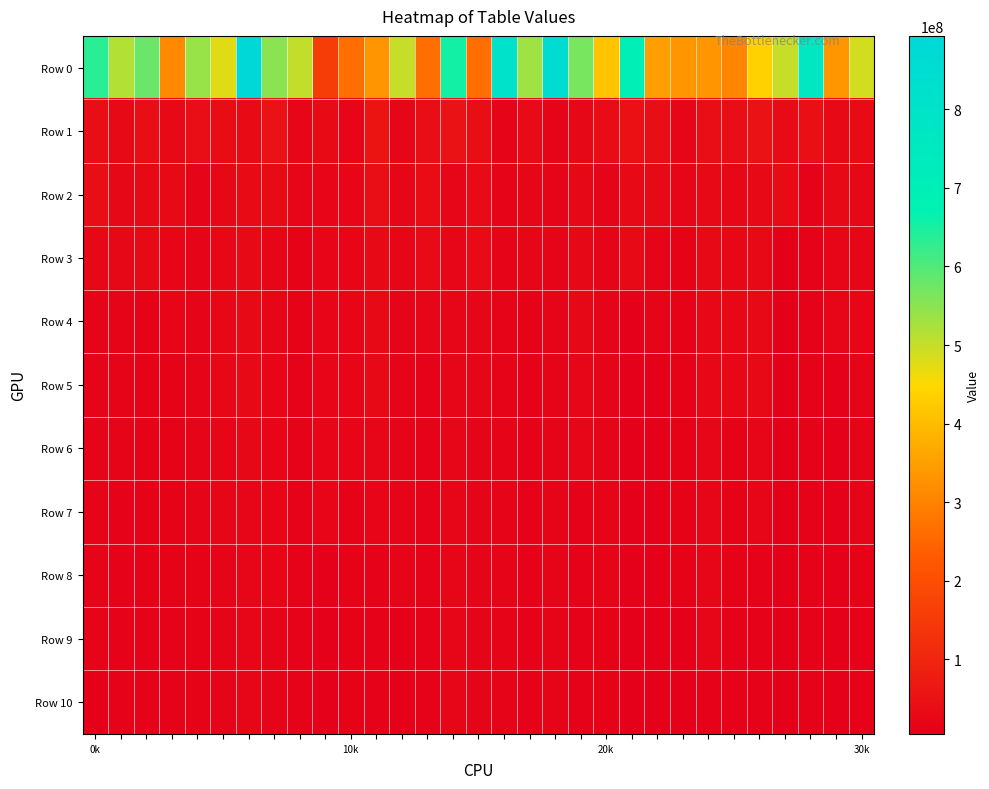

Which series has the largest range (max minus min)?

Row 0